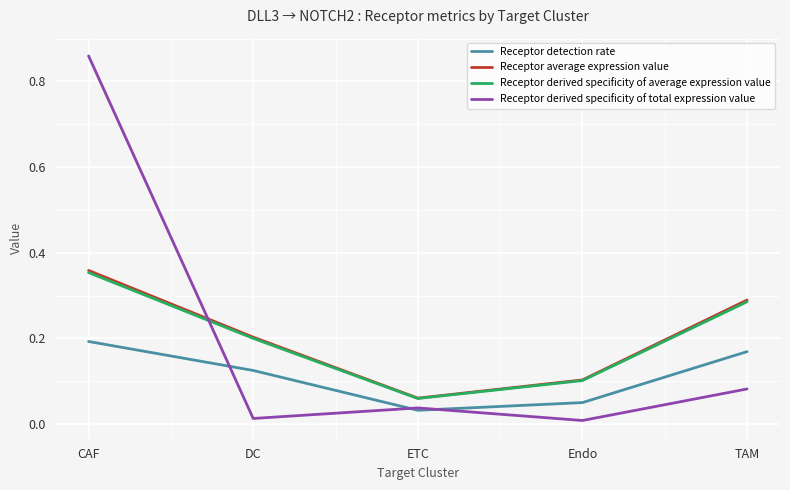

Is the value of Receptor average expression value at Endo greater than the value of Receptor derived specificity of average expression value at TAM?

No